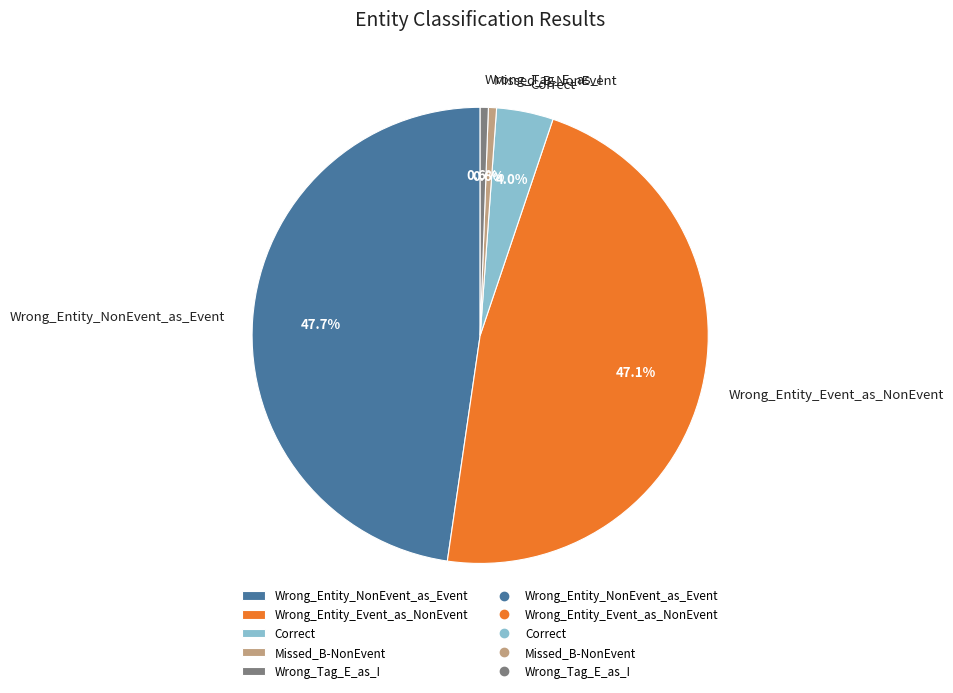

What portion of the pie excludes Wrong_Entity_Event_as_NonEvent?

52.9%